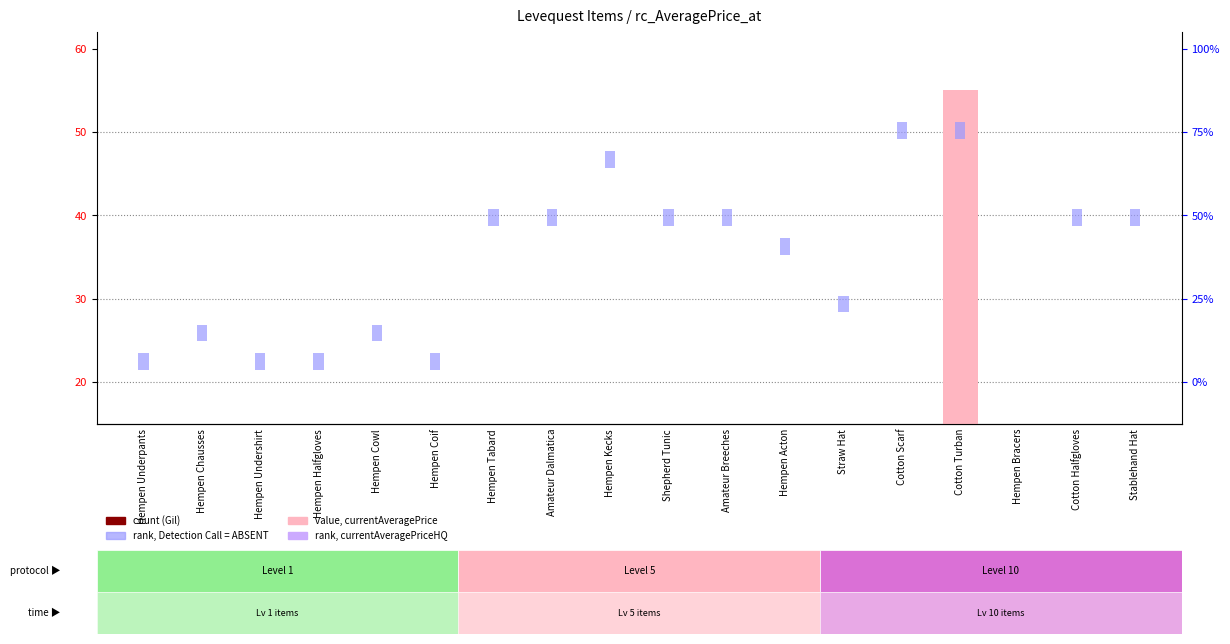

What is the maximum value shown in the chart?

55.0